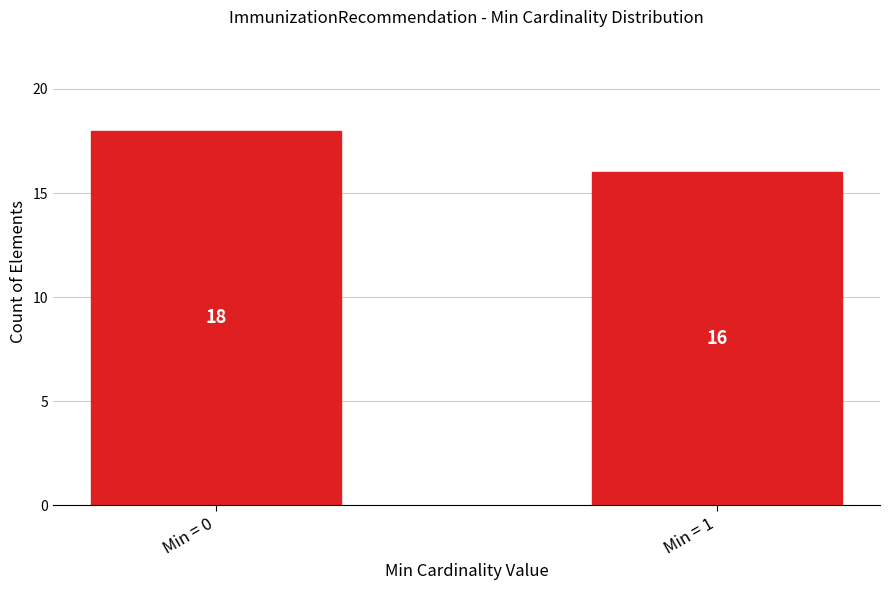

Reading left to right, transcribe all the data shown in this chart.

Min = 0=18	Min = 1=16